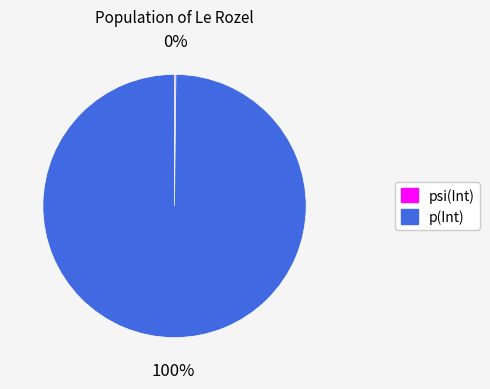

To the nearest percent, what percentage of the pie is p(Int)?

100%